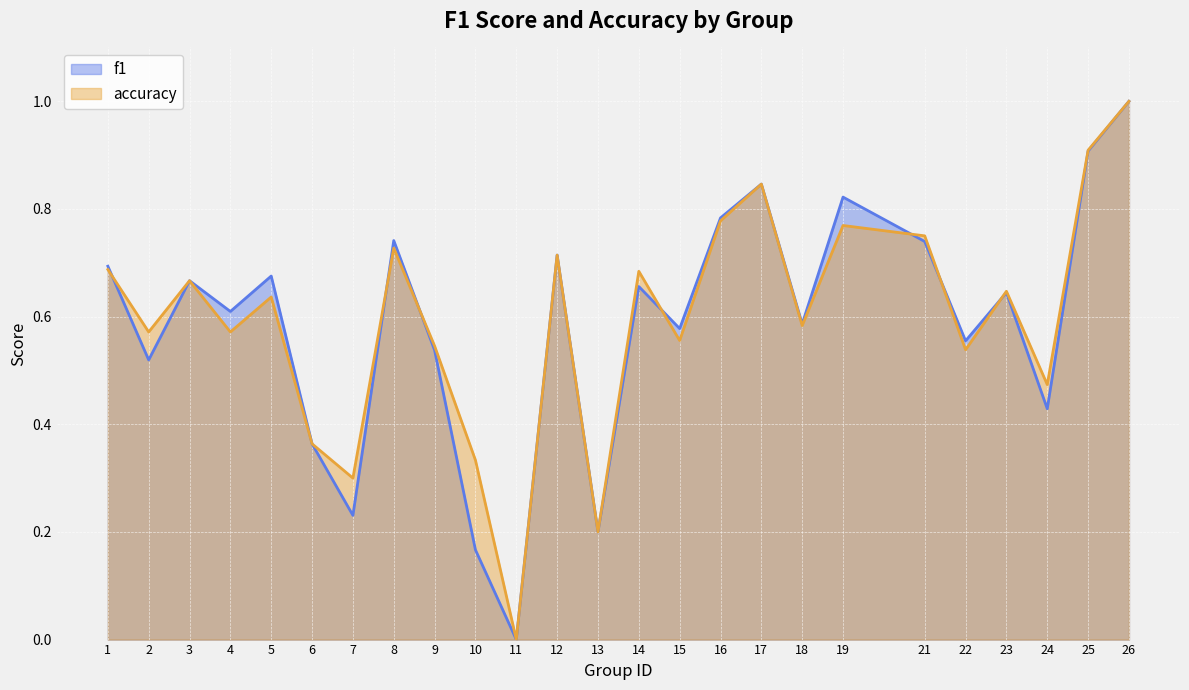

After their last crossing, which series has the higher values: accuracy or f1?

accuracy